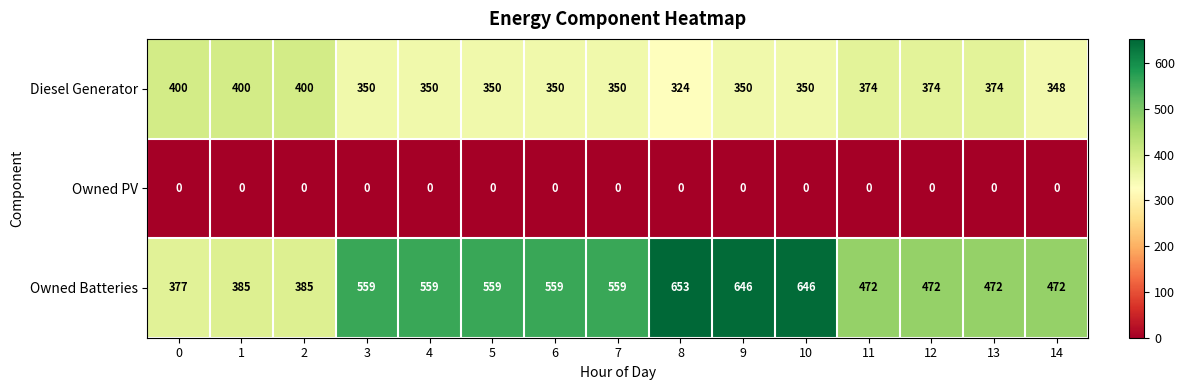

What is the difference between the highest and lowest values at 0?

400